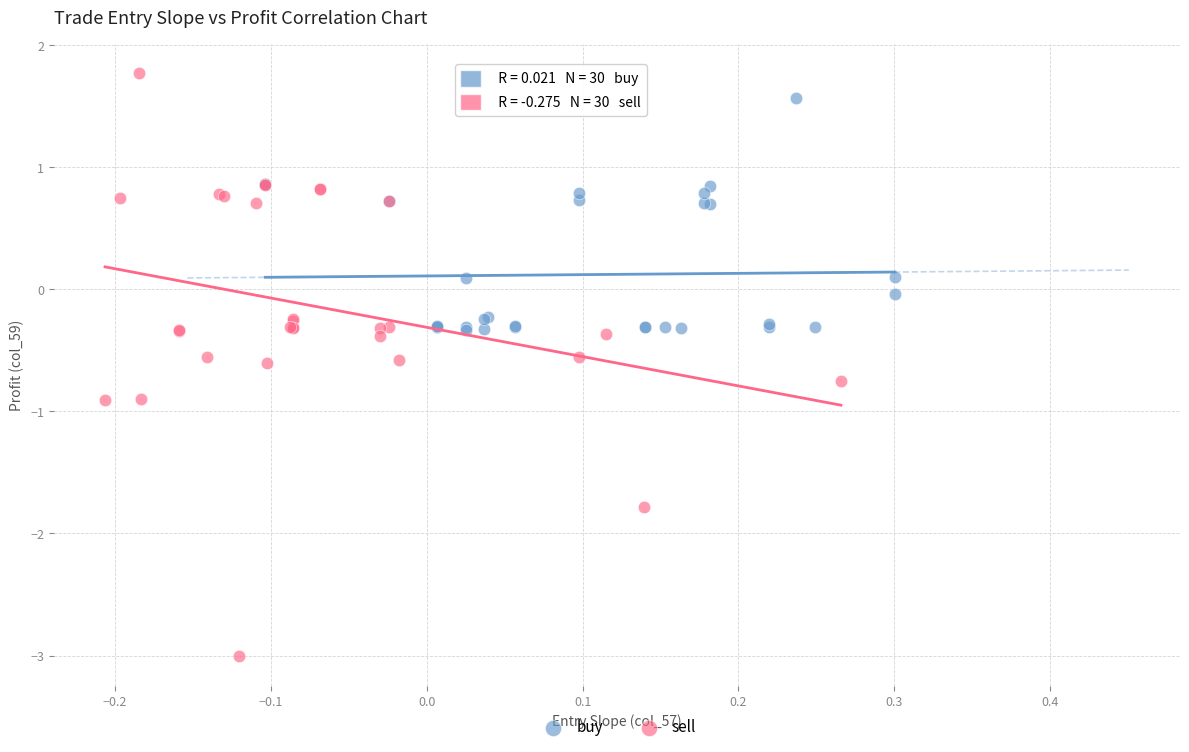

What are all the series names shown in the legend?

buy, sell